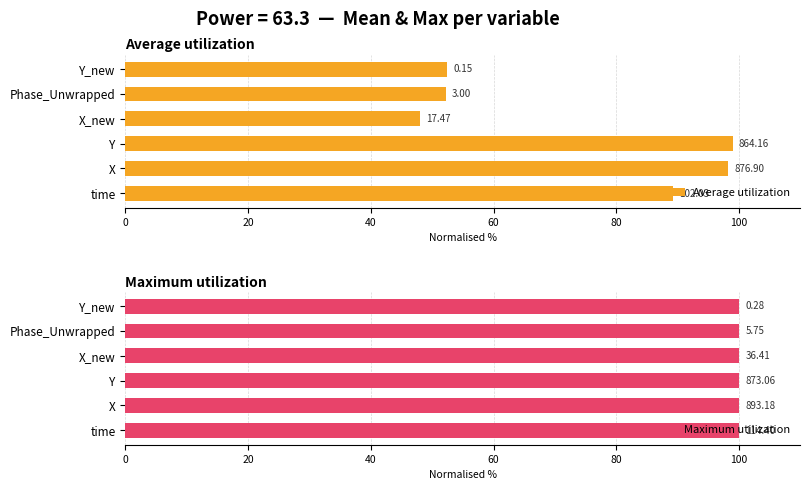

What is the average value of the Average utilization series?

73.2